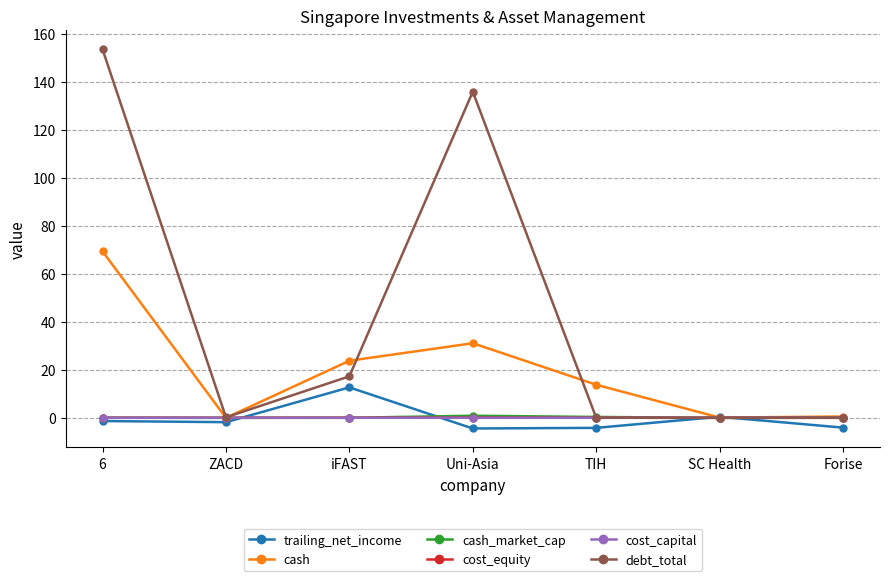

What is the label of the 2nd point from the right?

SC Health